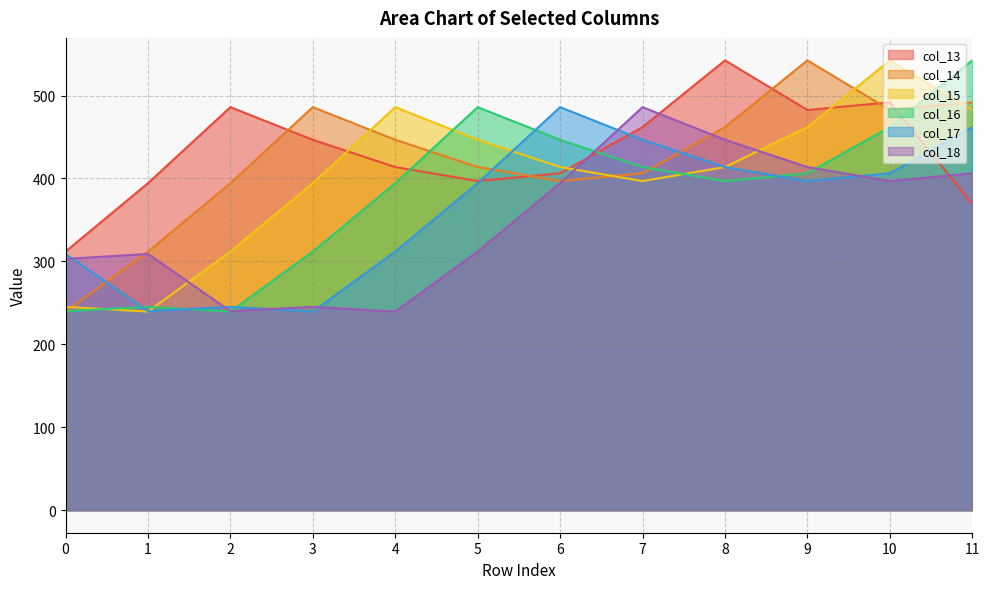

What is the difference between the highest and lowest values at 9?

145.5